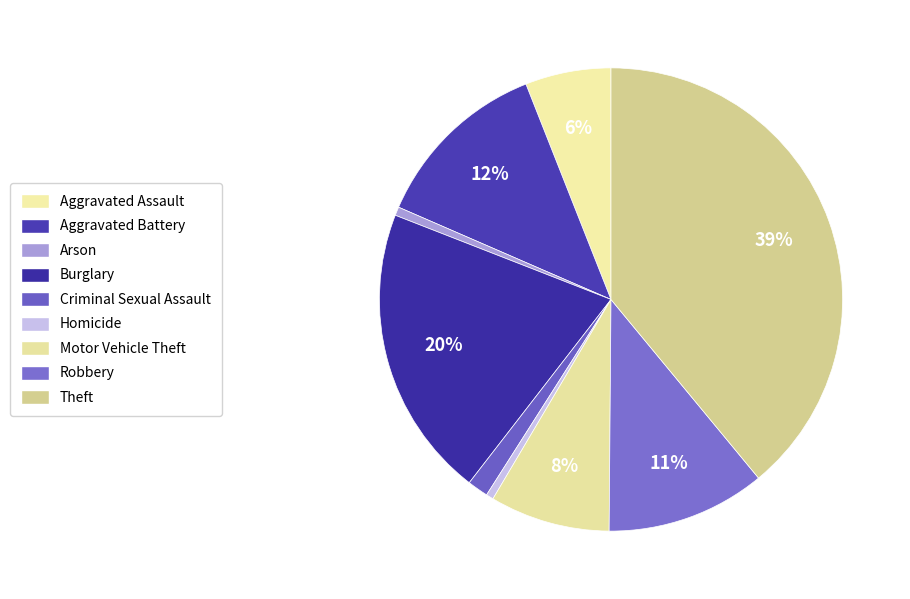

To the nearest percent, what is the combined percentage of Aggravated Assault and Criminal Sexual Assault?

7%